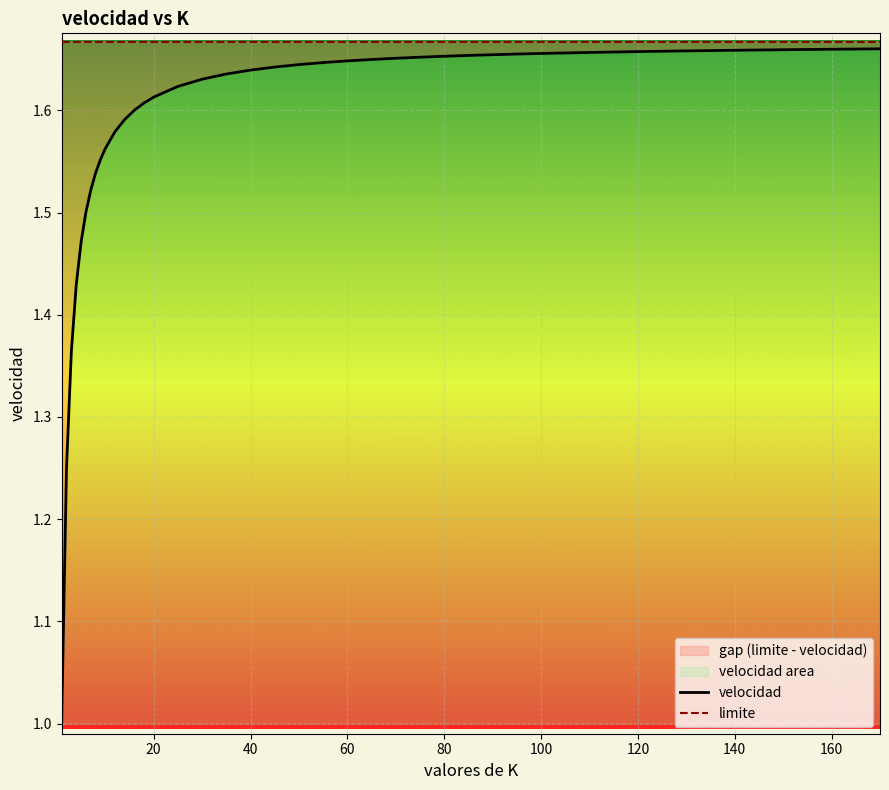

What is the label of the 15th point from the left?

20